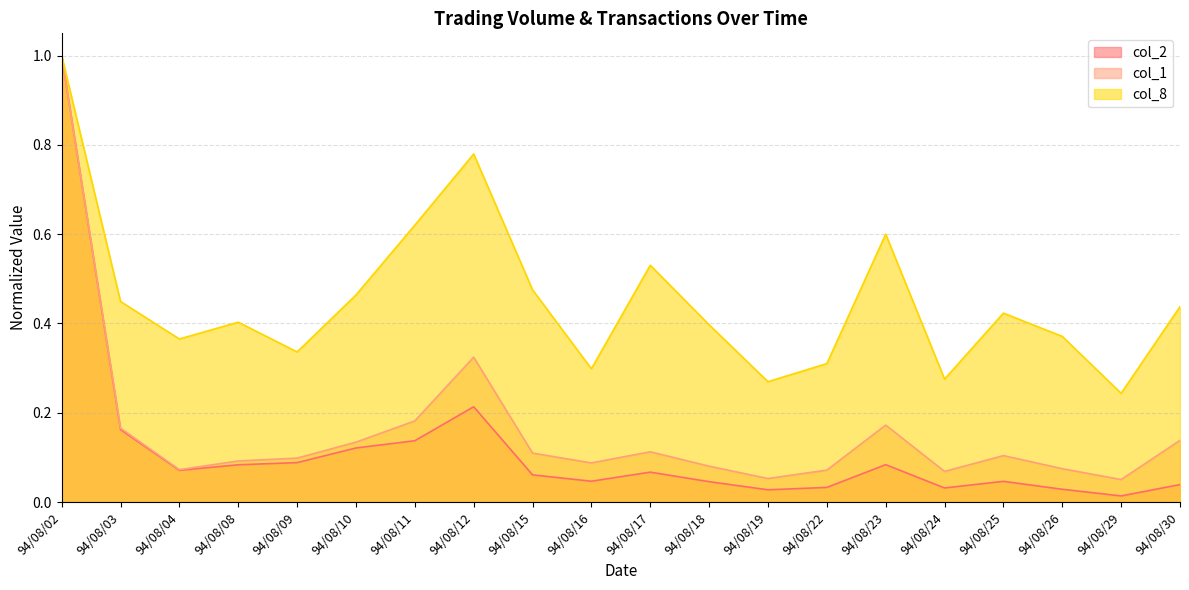

The col_2 series shows 0.1 at 94/08/23. True or false?

True